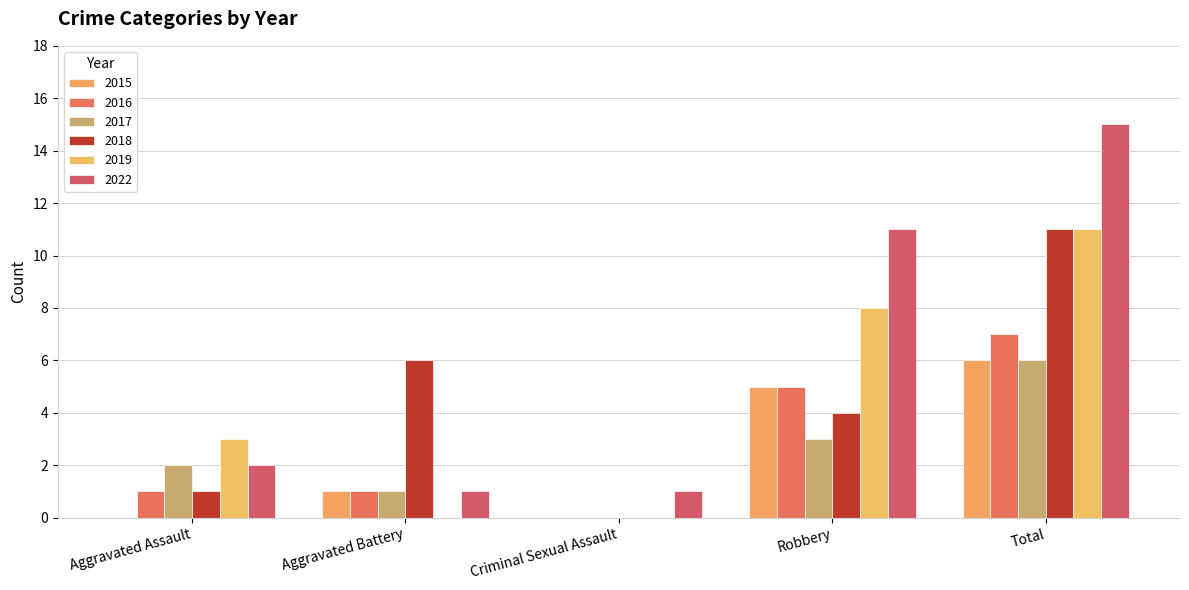

How many distinct data groups are displayed?

6